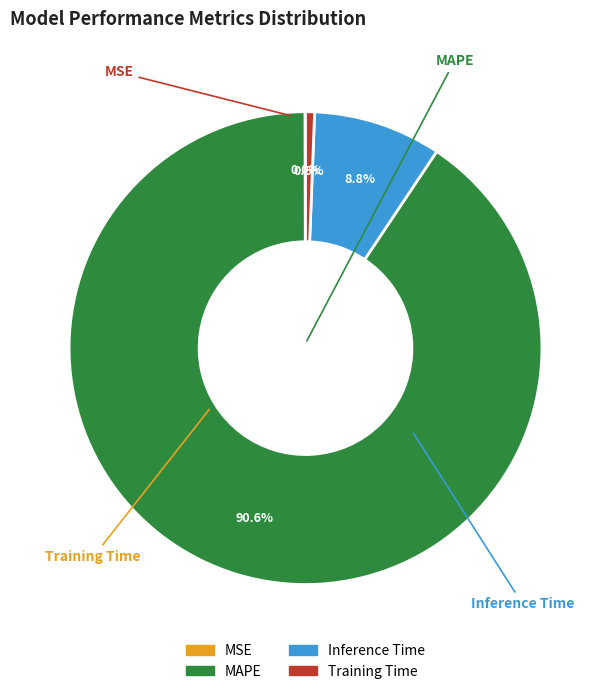

What is the largest slice in the pie chart?

MAPE